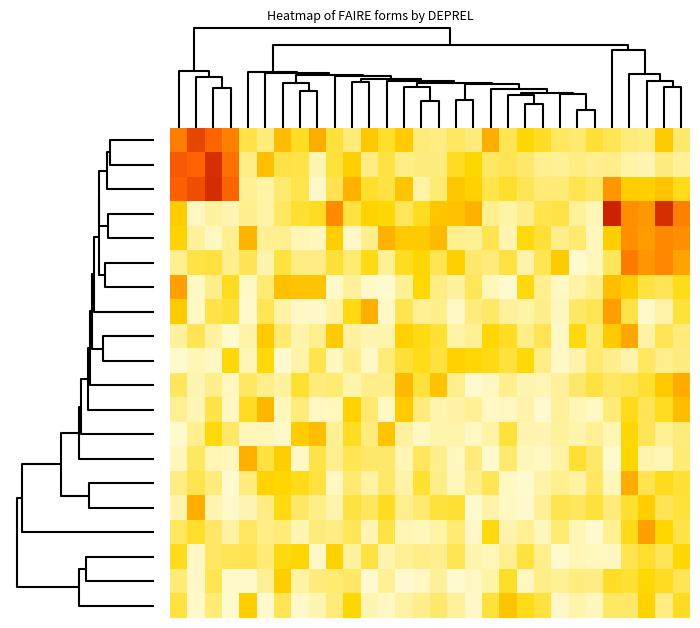

At which category is the sum across all series the highest?

26